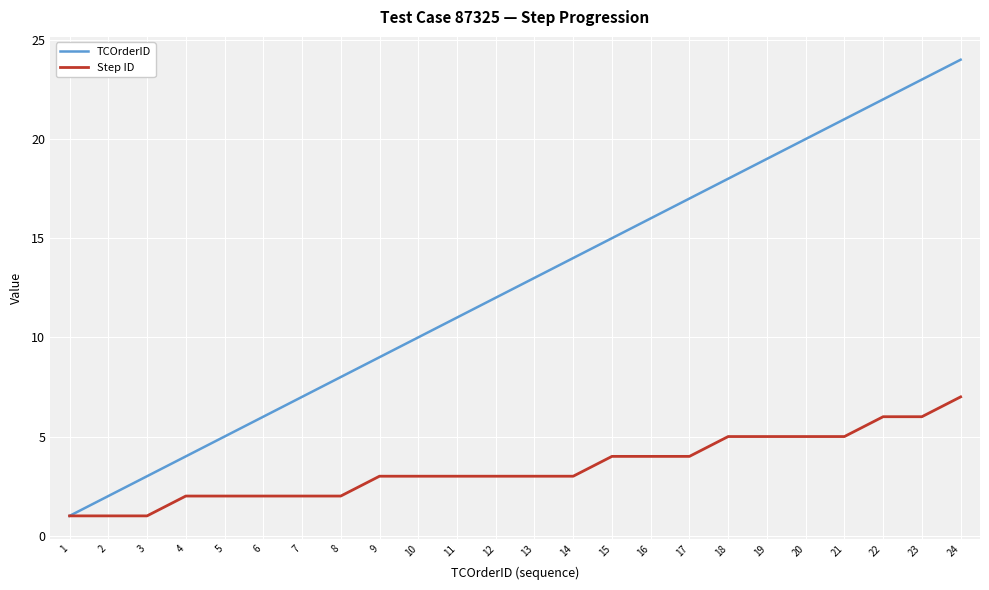

What is the difference between the Step ID values at 9 and 16?

1